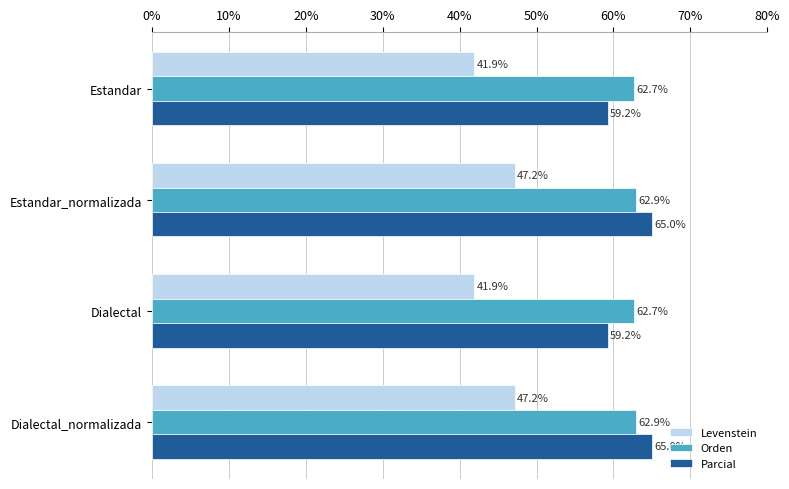

What is the difference between the maximum and minimum values in the Orden series?

0.3